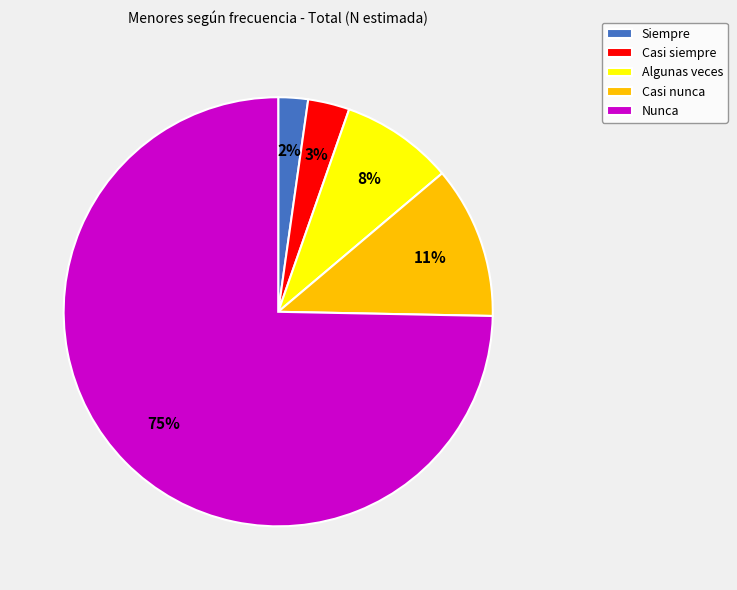

Do Casi nunca and Algunas veces together represent more than half of the pie?

No